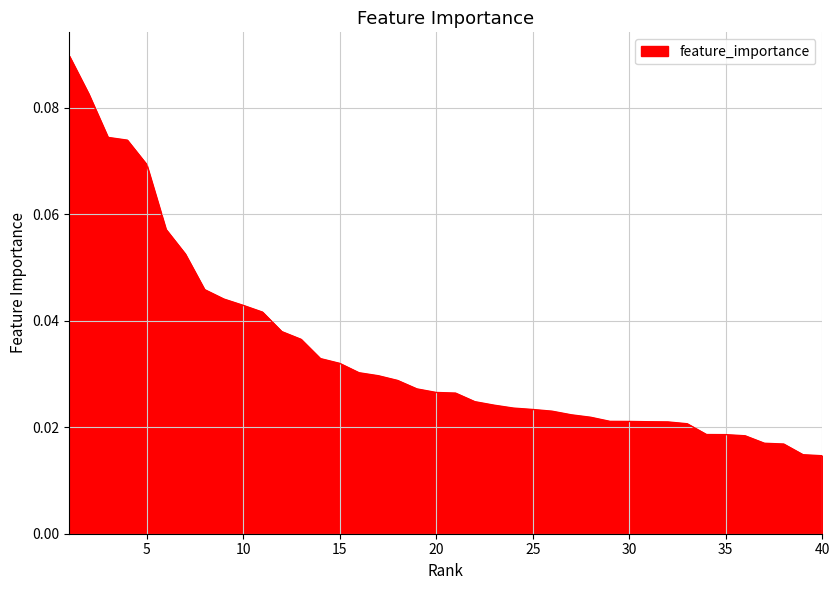

How many lines are shown in the chart?

1